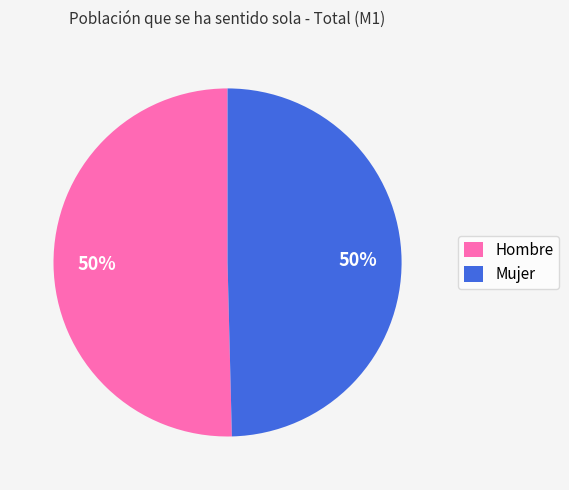

Combined, do Mujer and Hombre account for over 50%?

Yes